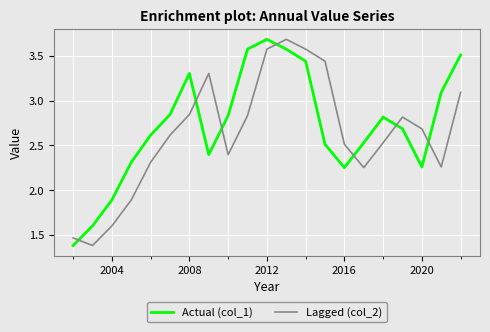

Which series ends up on top after the final intersection of Lagged (col_2) and Actual (col_1)?

Actual (col_1)